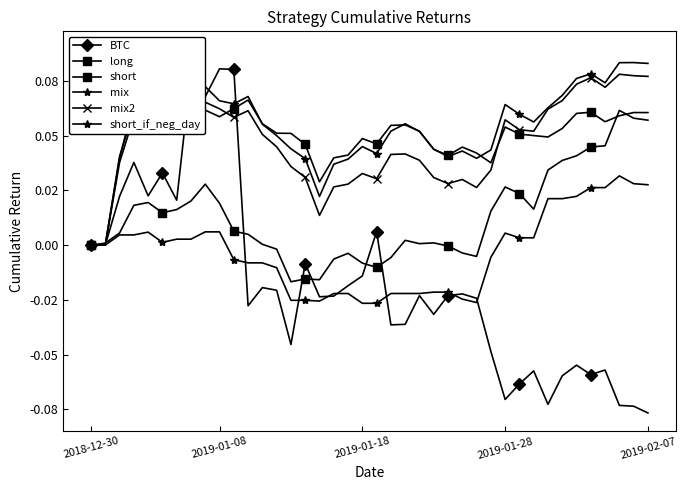

What is the difference between the second highest and second lowest values in the mix series?

0.1